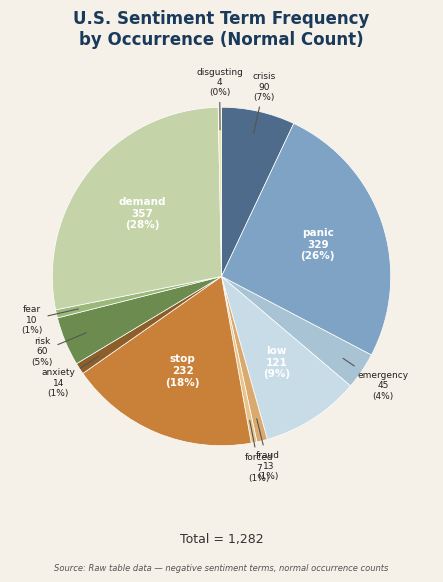

How many segments does this pie chart have?

12